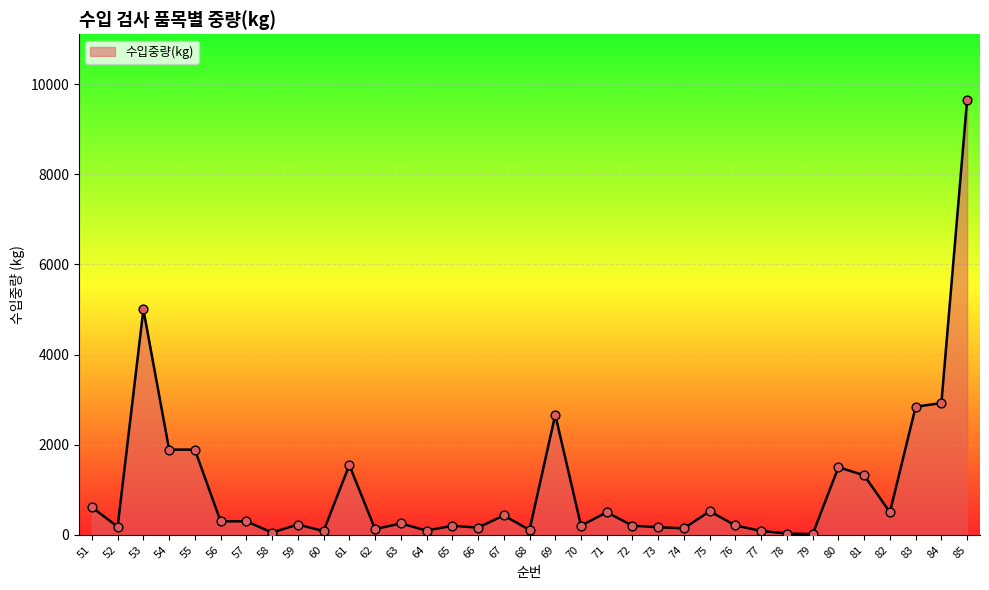

Approximately how many times larger is the value at 72 compared to 77?

2.3